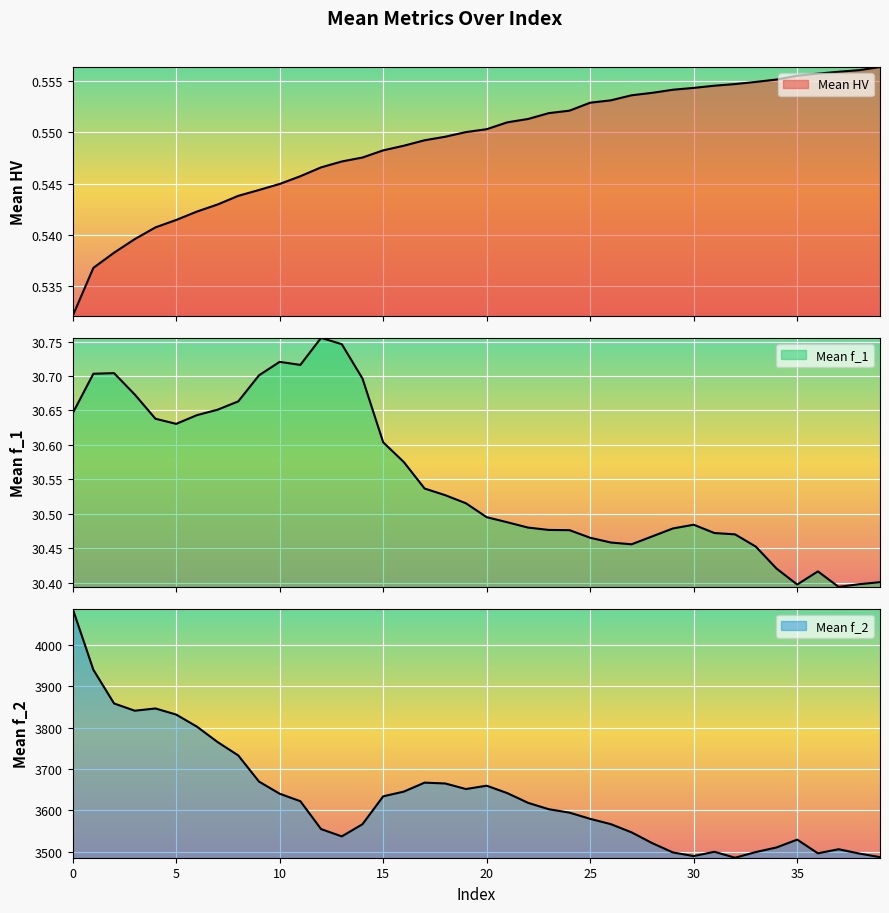

Reading left to right, transcribe all the data shown in this chart.

Mean_HV: 0.5	0.5	0.5	0.5	0.5	0.5	0.5	0.5	0.5	0.5	0.5	0.5	0.5	0.5	0.5	0.5	0.5	0.5	0.5	0.6	0.6	0.6	0.6	0.6	0.6	0.6	0.6	0.6	0.6	0.6	0.6	0.6	0.6	0.6	0.6	0.6	0.6	0.6	0.6	0.6
Mean_f_1: 30.6	30.7	30.7	30.7	30.6	30.6	30.6	30.7	30.7	30.7	30.7	30.7	30.8	30.7	30.7	30.6	30.6	30.5	30.5	30.5	30.5	30.5	30.5	30.5	30.5	30.5	30.5	30.5	30.5	30.5	30.5	30.5	30.5	30.5	30.4	30.4	30.4	30.4	30.4	30.4
Mean_f_2: 4086.8	3939.4	3858.1	3840.6	3846.0	3831.3	3802.2	3765.0	3732.7	3669.6	3640.3	3622.2	3555.0	3537.3	3566.7	3634.0	3645.4	3667.0	3665.0	3651.6	3659.6	3641.6	3618.3	3602.9	3594.6	3579.6	3566.8	3547.0	3520.9	3498.5	3489.8	3500.2	3485.8	3499.5	3510.6	3529.5	3496.5	3506.3	3495.9	3487.2